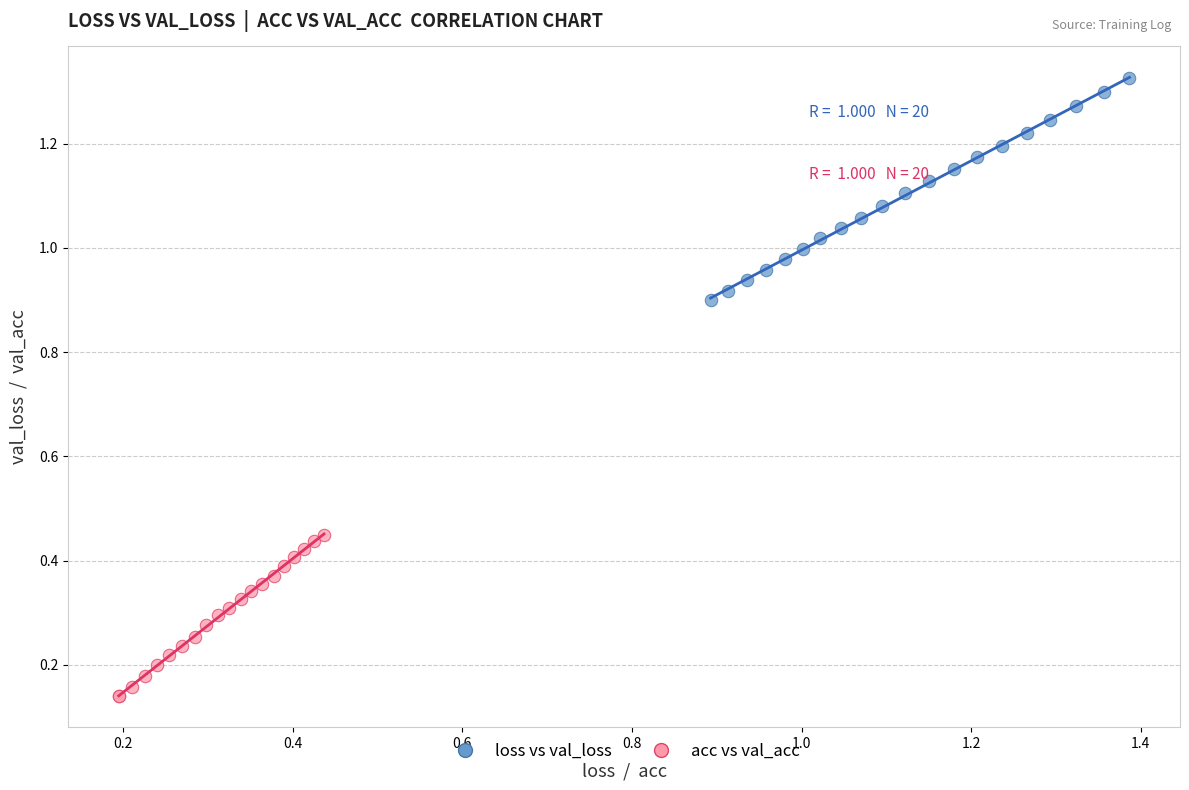

Which series has the largest Y range (max minus min)?

loss vs val_loss